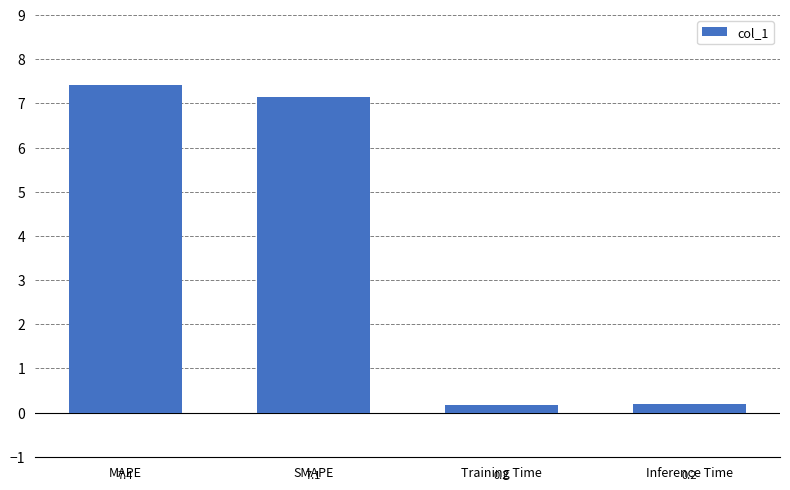

Reading left to right, what are all the values shown in this chart?

7.4	7.1	0.2	0.2